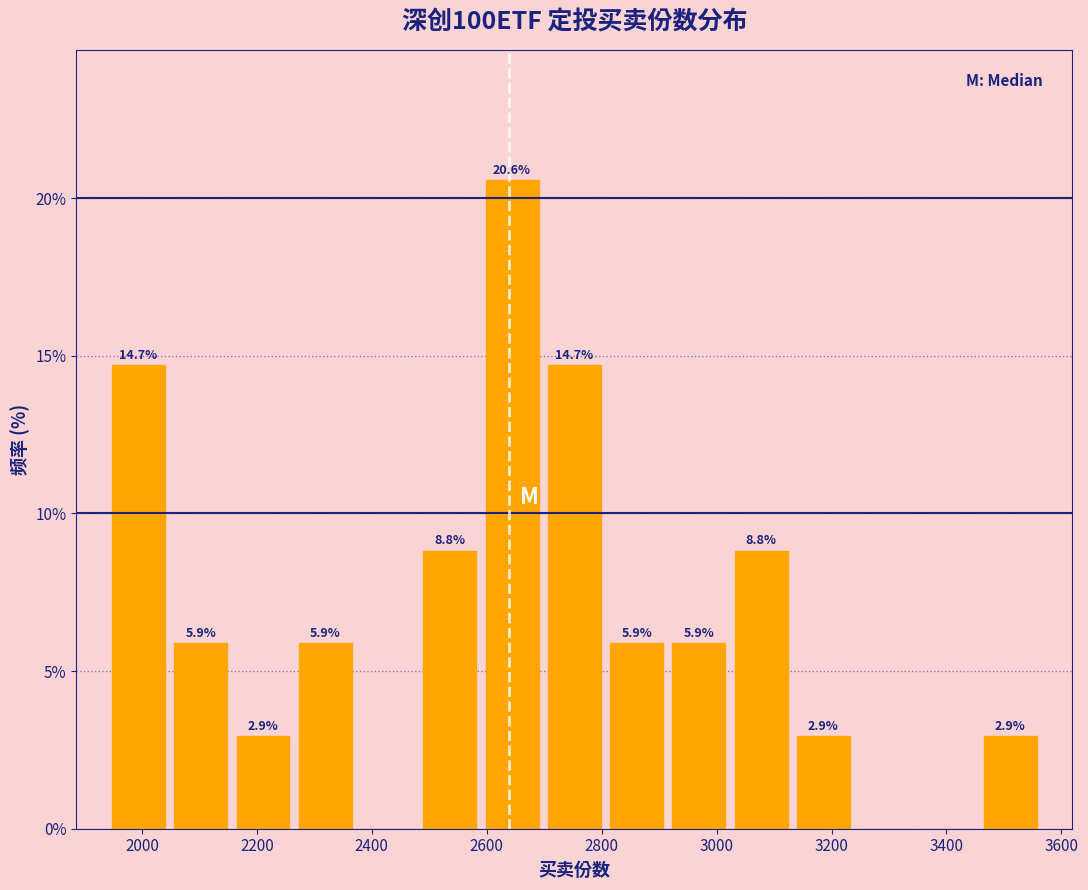

Over which range of the x-axis is the bar tallest?

2580 to 2700